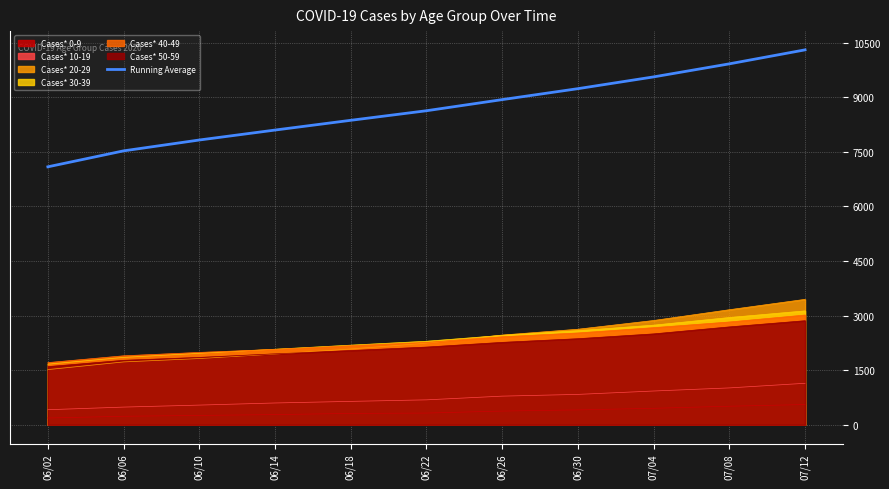

How many data points are less than 8628?

5